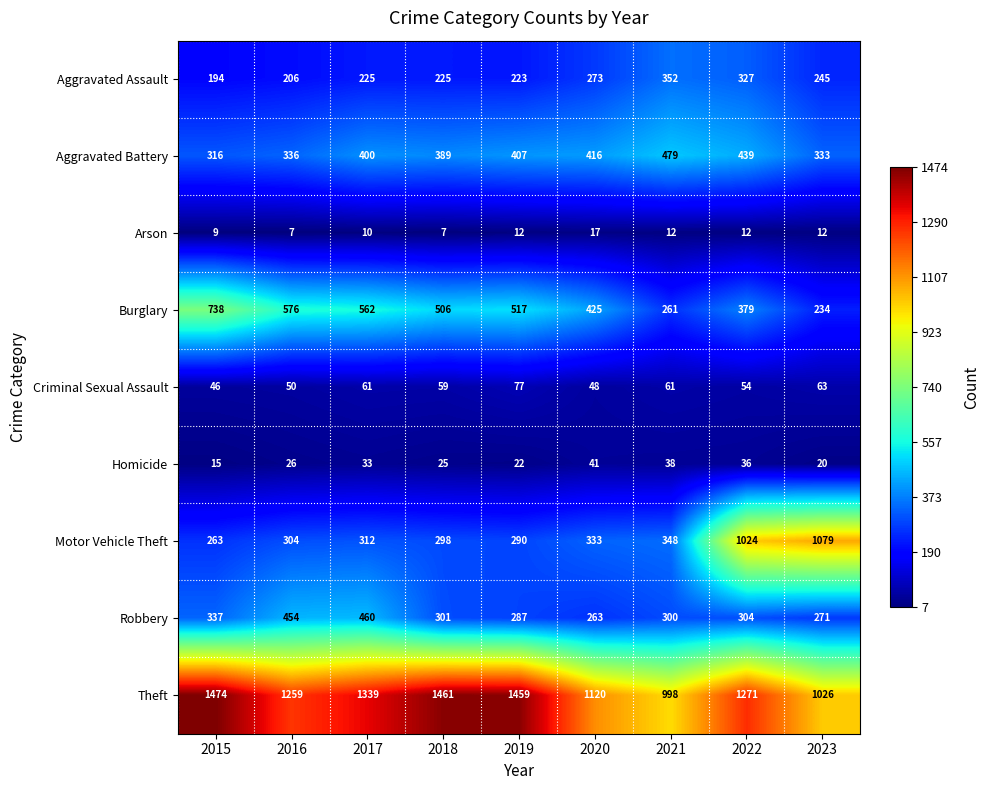

How many distinct data groups are displayed?

9